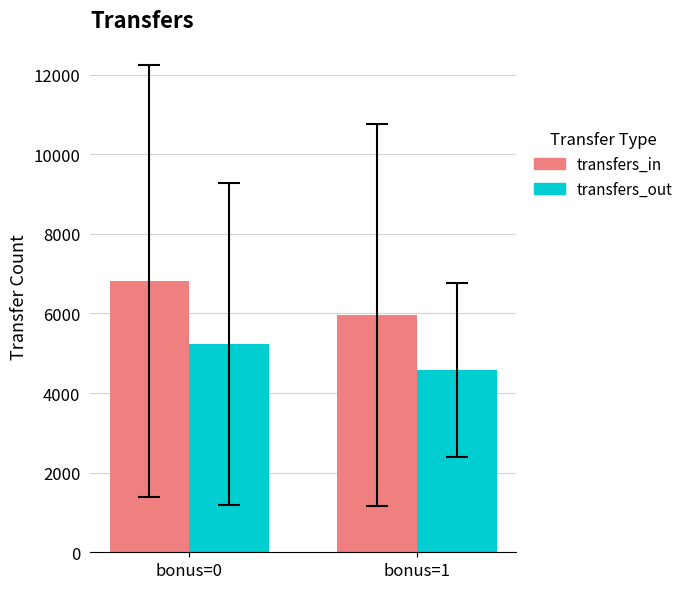

What is the value of the transfers_in bar at the 1st from the left?

6818.8